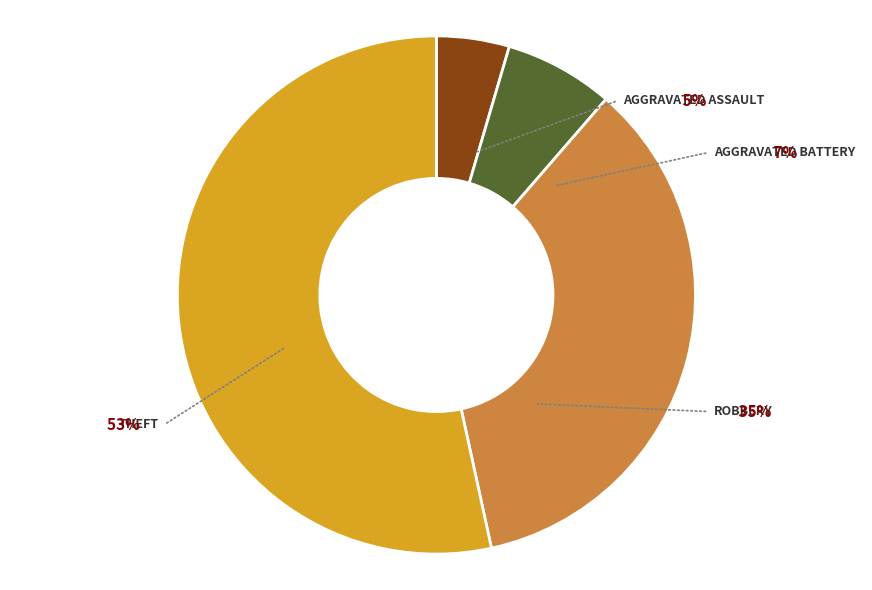

Which has a higher value, Robbery or Aggravated Battery?

Robbery